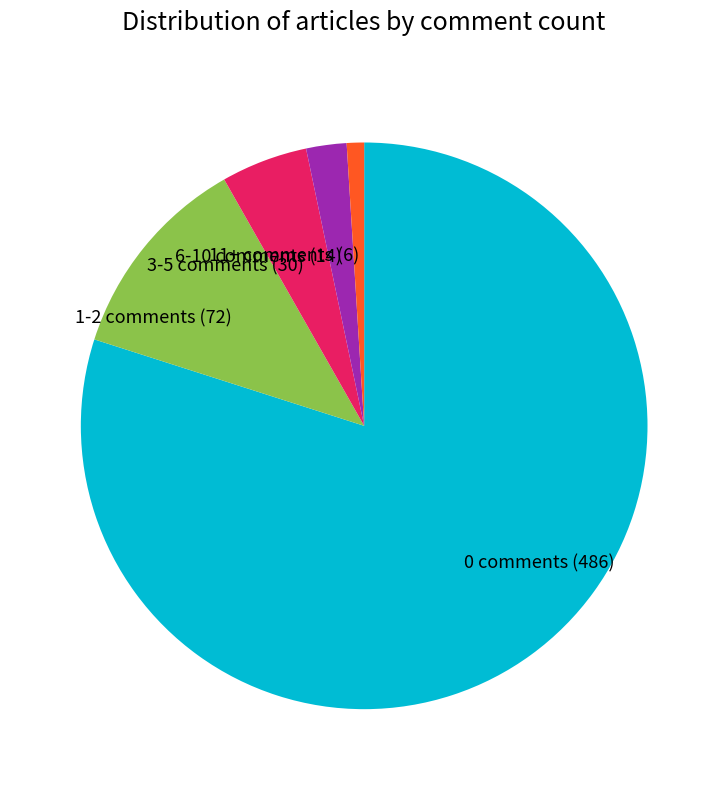

Do 0 comments and 6-10 comments together represent more than half of the pie?

Yes